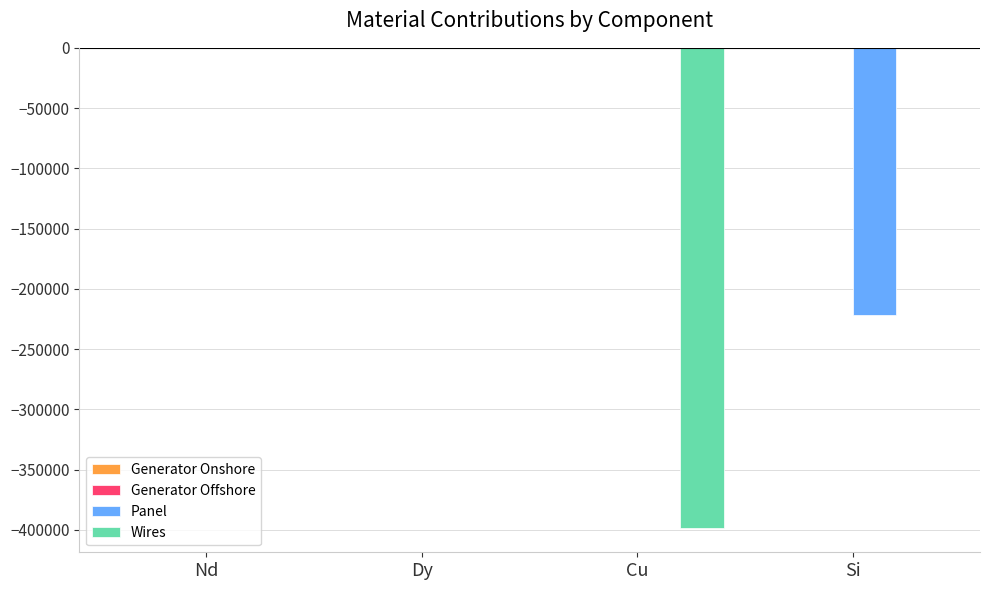

Is it true that Panel equals 0.0 at Cu?

True